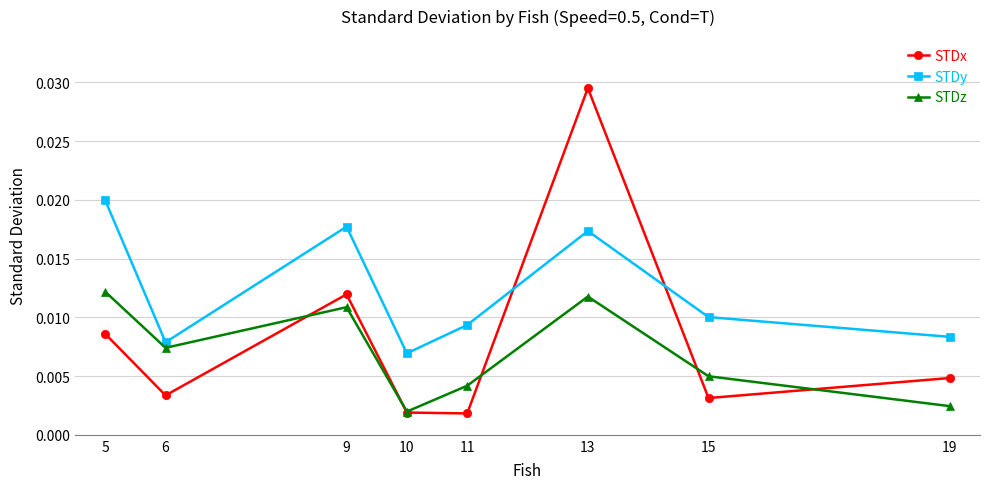

Between which two adjacent categories do STDz and STDx first intersect?

6 and 9